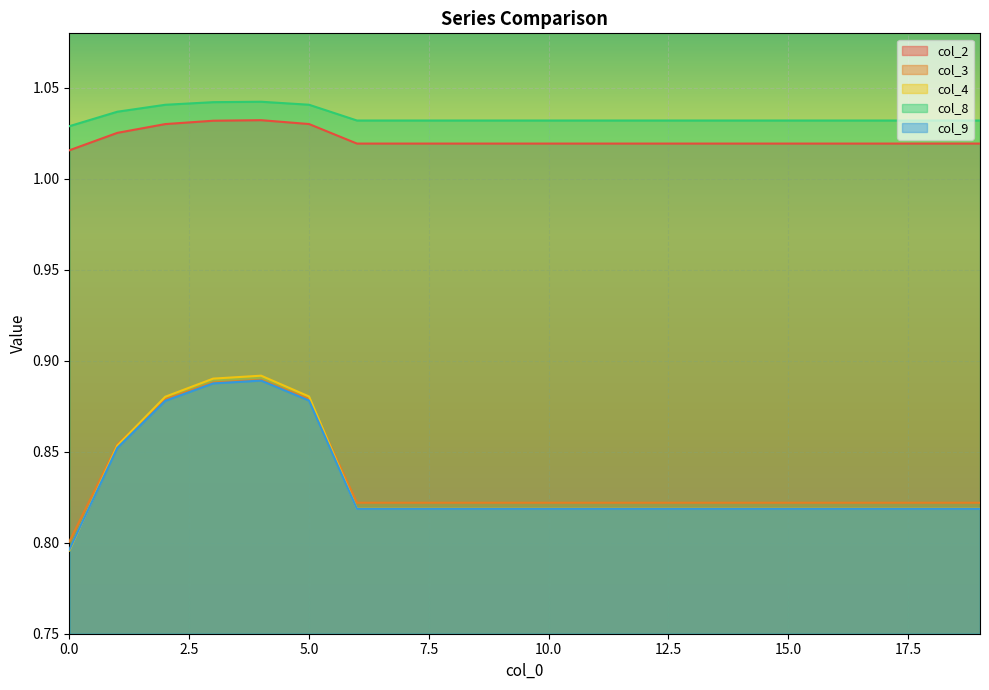

What is the sum of the col_8 values at 1 and 6?

2.1